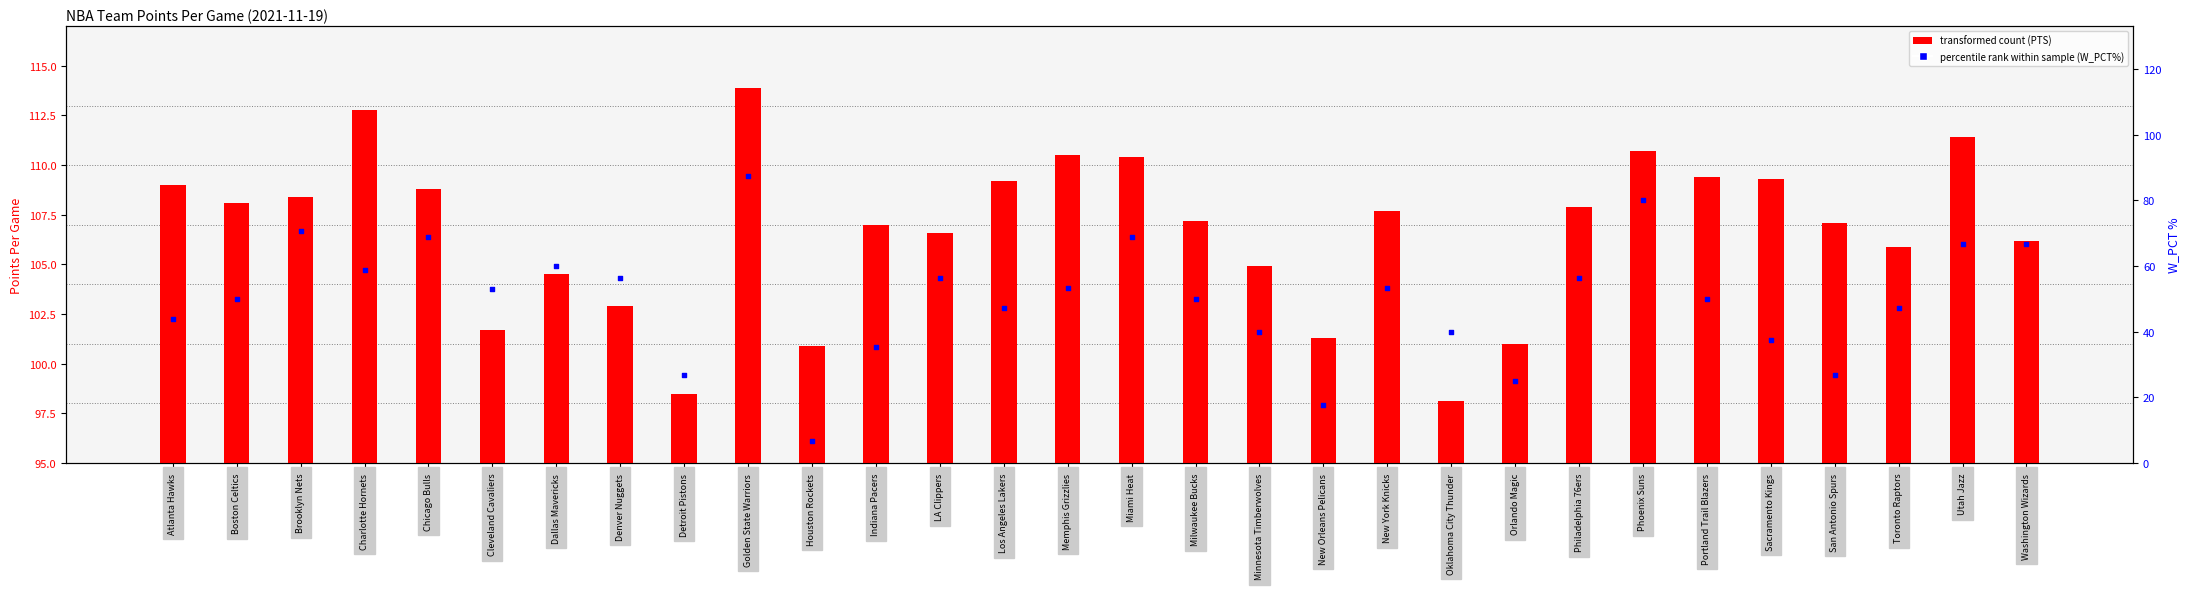

Which series contains the highest Y value?

PTS